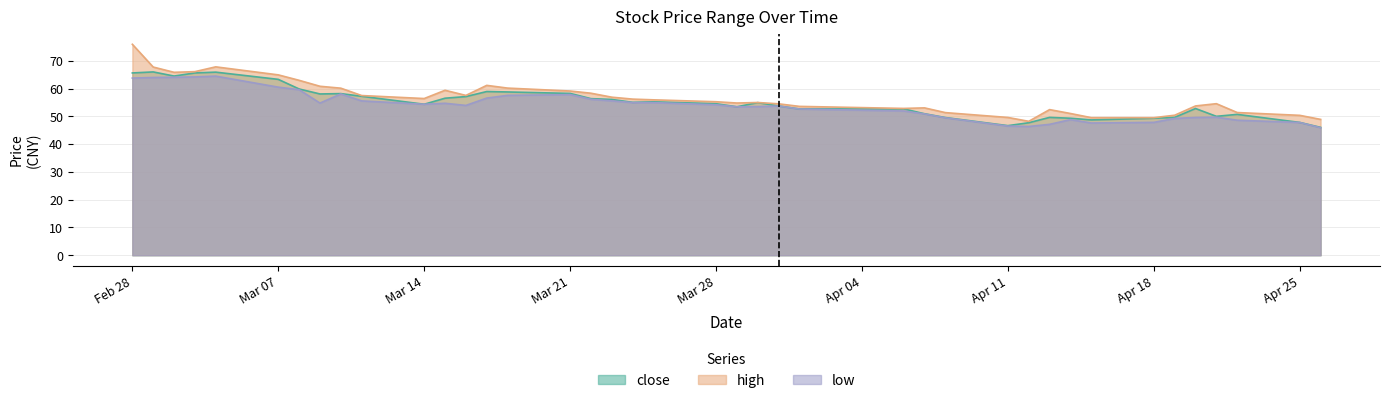

Which category has the highest value in the close series?

2022-03-01